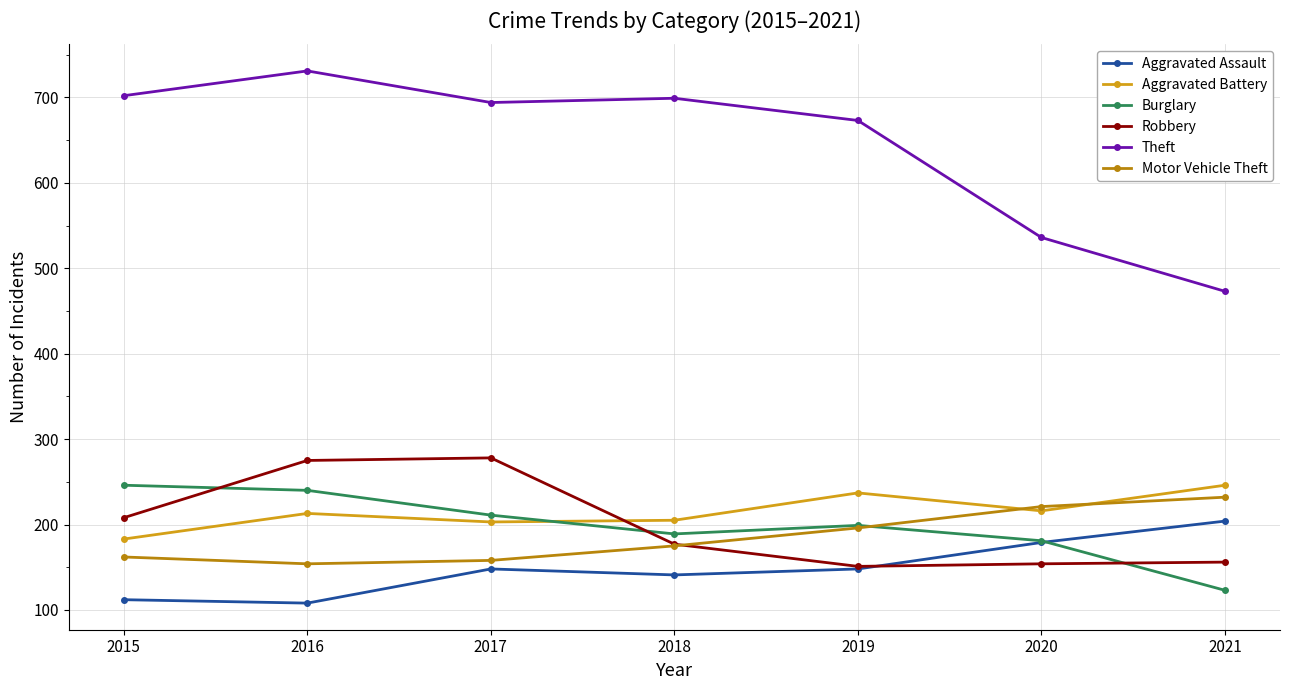

What is the difference between the highest and lowest values at 2016?

623